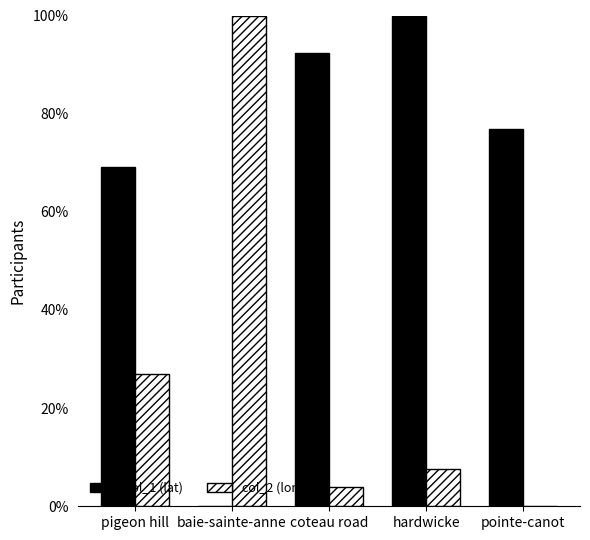

What are all the series names shown in the legend?

col_1 (lat), col_2 (lon)